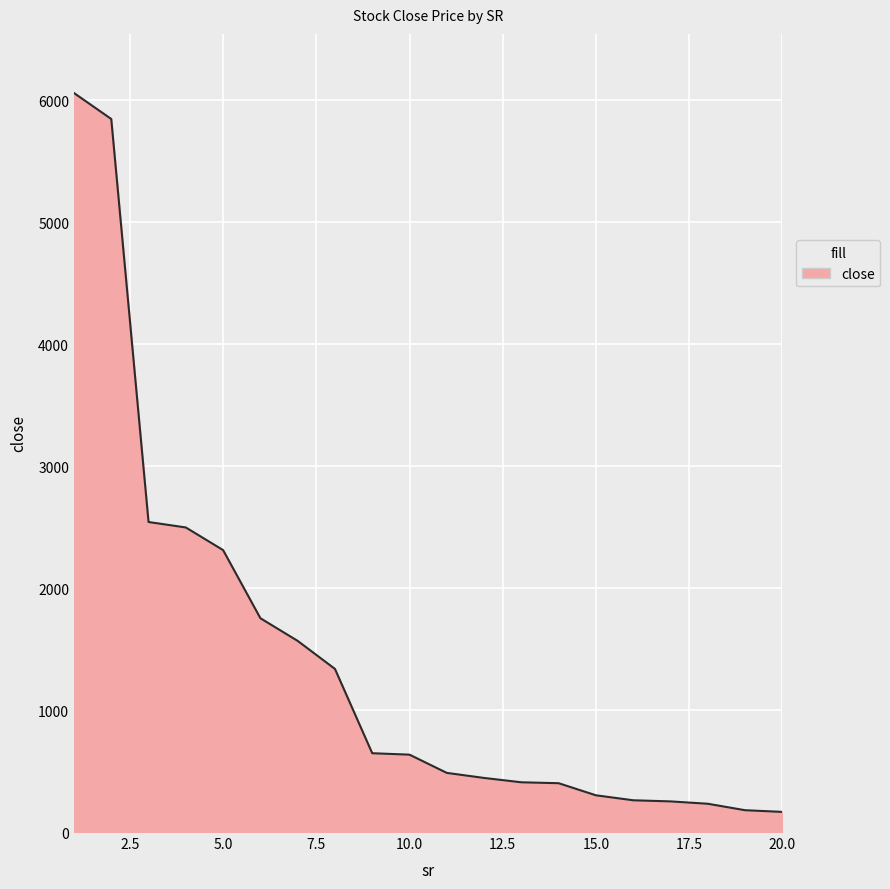

List the labels in order of value, largest first.

1, 2, 3, 4, 5, 6, 7, 8, 9, 10, 11, 12, 13, 14, 15, 16, 17, 18, 19, 20